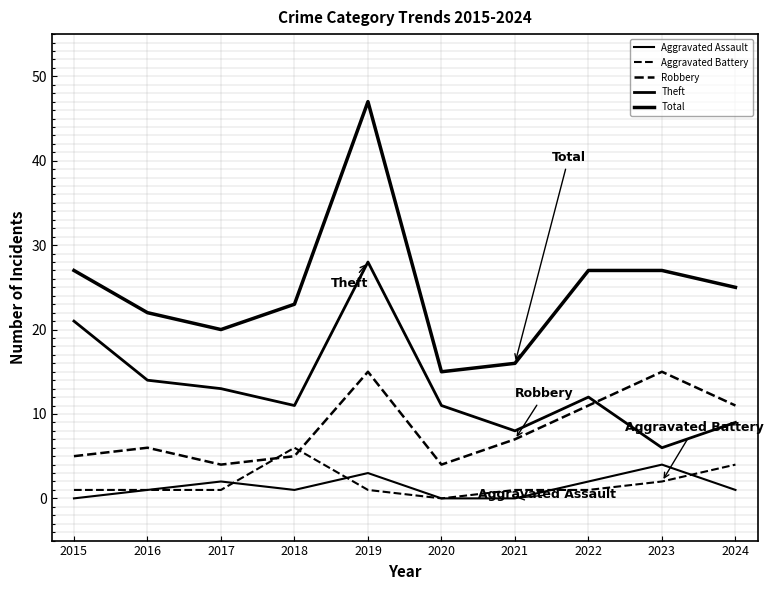

What is the difference between the maximum and minimum values in the Aggravated Assault series?

4